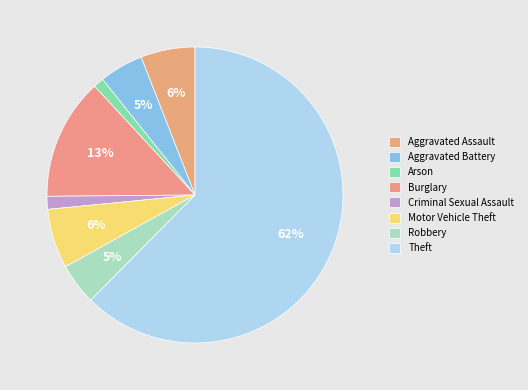

What percentage is the Aggravated Battery slice, to the nearest percent?

5%